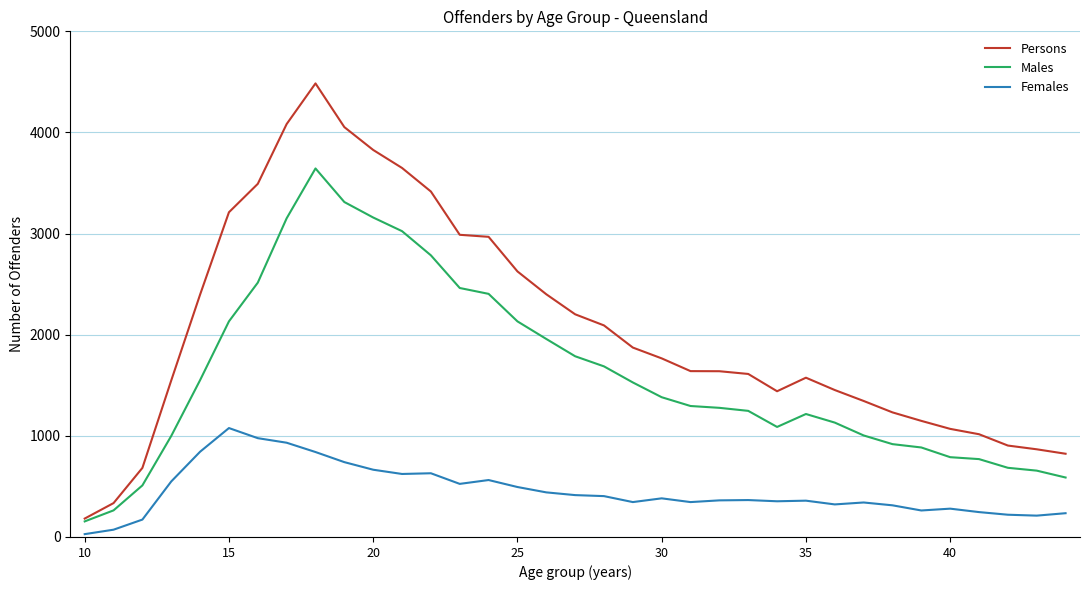

Which series has the widest spread of values?

Persons